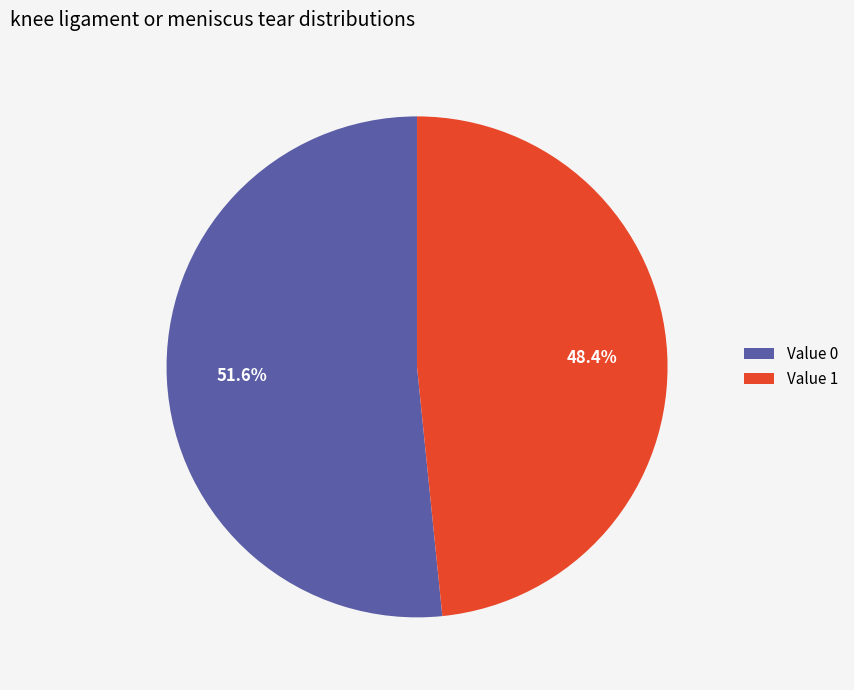

What is the majority slice?

Value 0